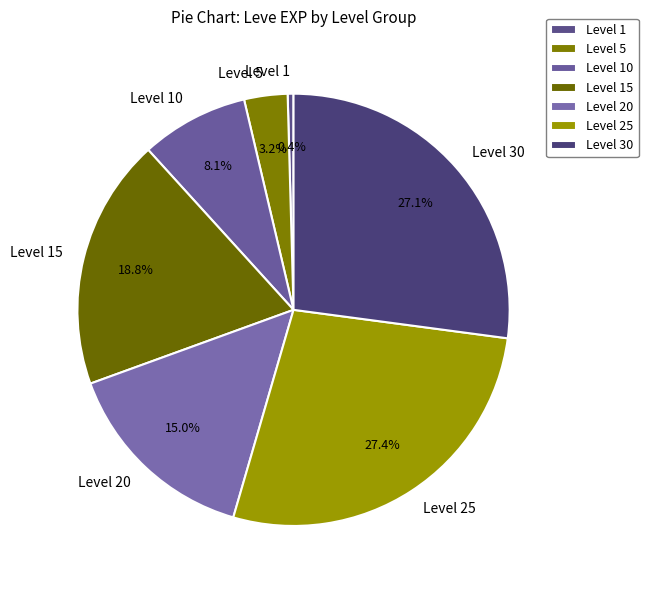

Between Level 15 and Level 10, which is larger?

Level 15